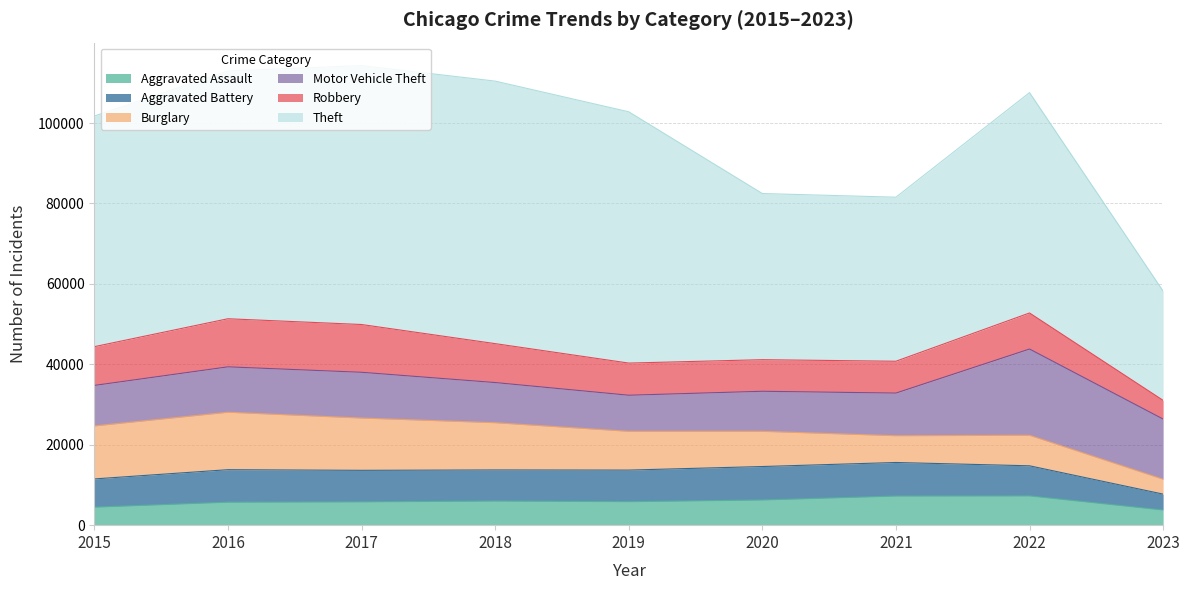

What is the difference between the maximum and minimum values in the Burglary series?

10592